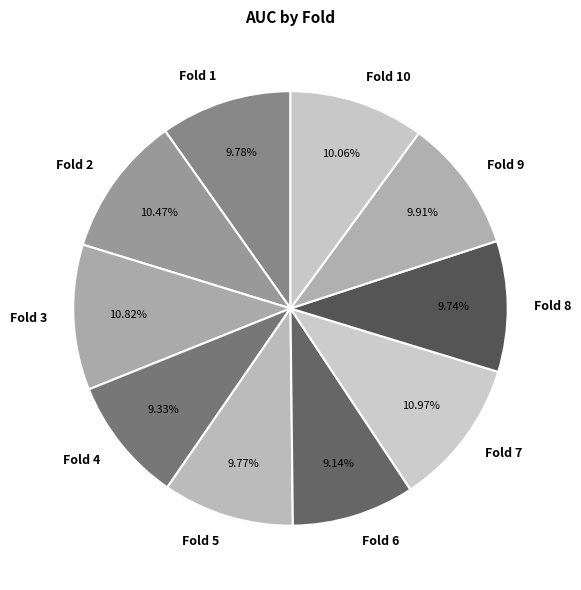

Is there any slice that represents more than half of the pie?

No